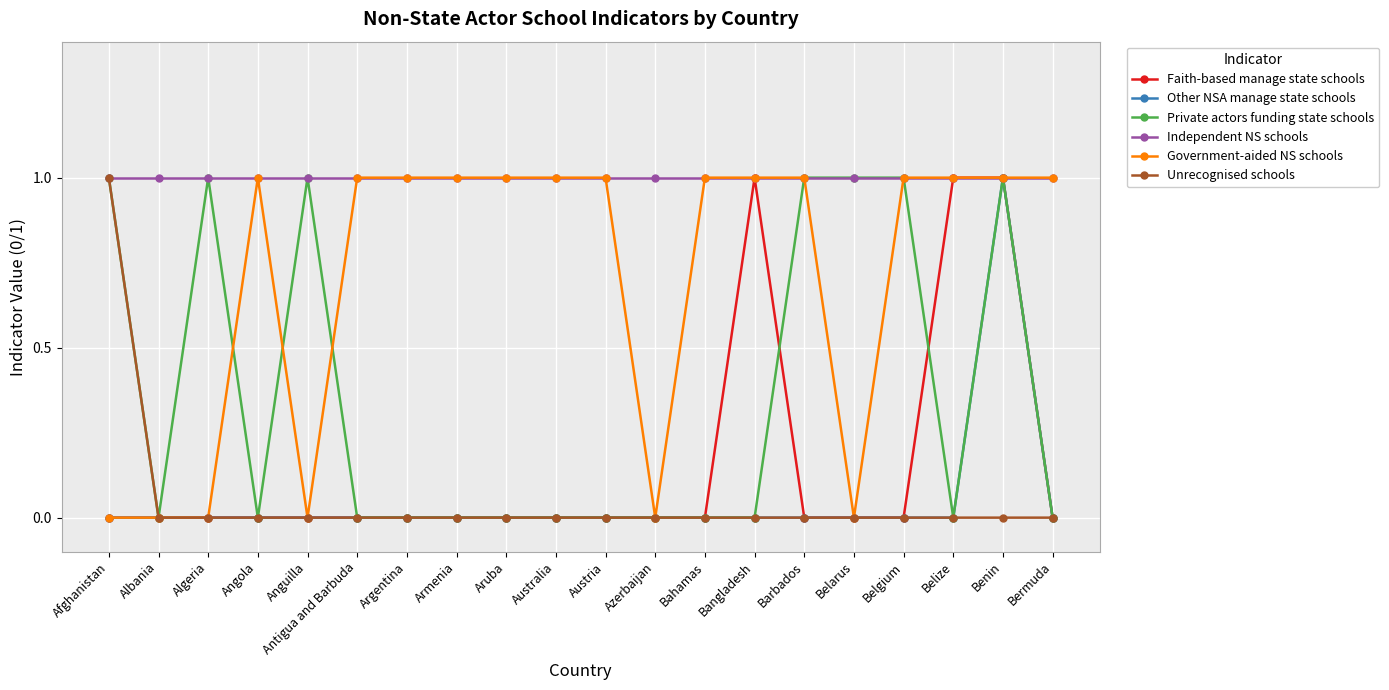

Is it true that Independent NS schools equals 0 at Benin?

False